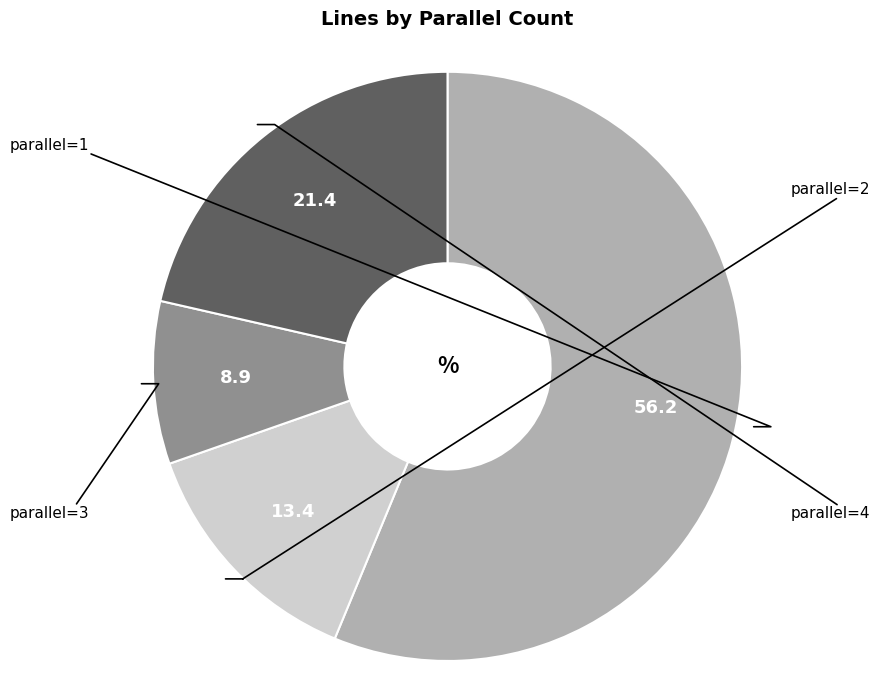

Is there any slice that represents more than half of the pie?

Yes